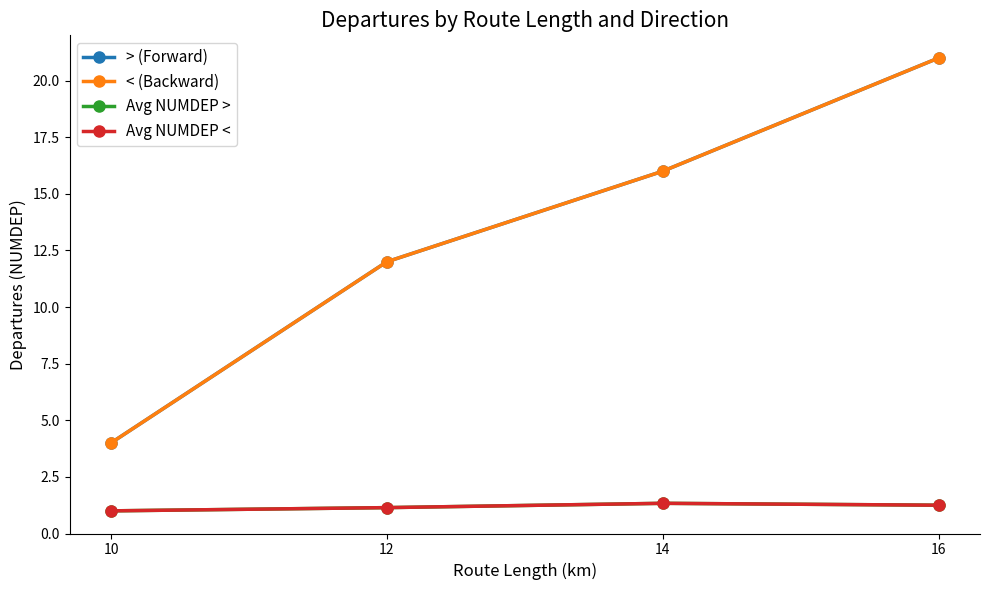

How many categories are shown in the chart?

4